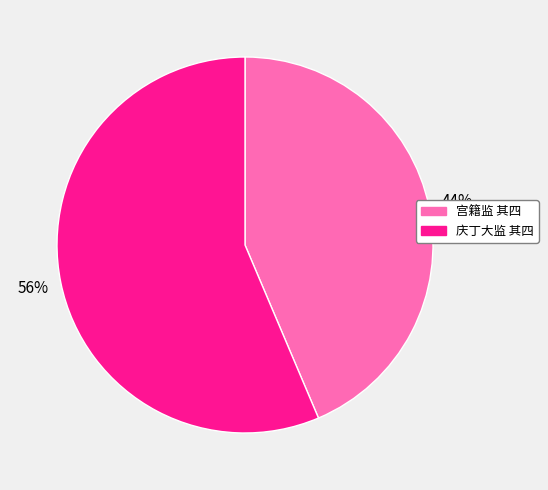

The 宫籍监 其四 slice represents 44% of the pie. True or false?

True